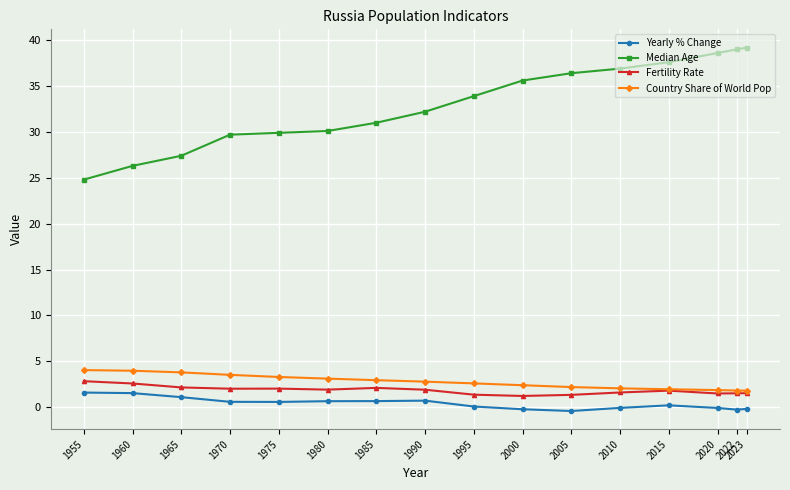

Which series has the widest spread of values?

Median Age